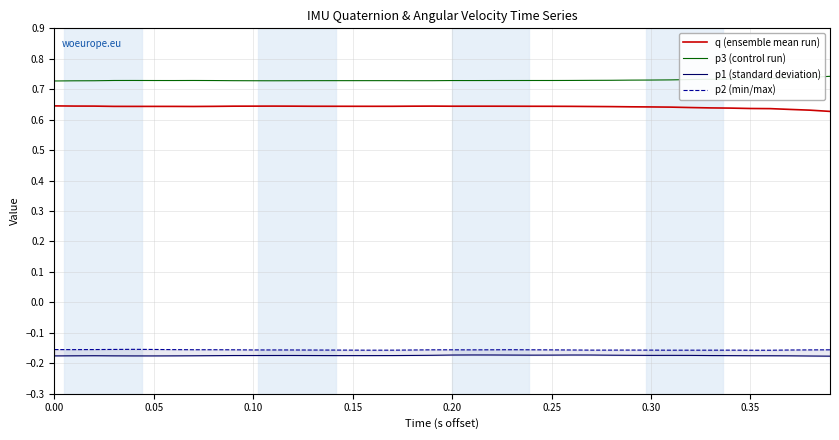

True or false: q (ensemble mean run) and p3 (control run) cross at least once.

False